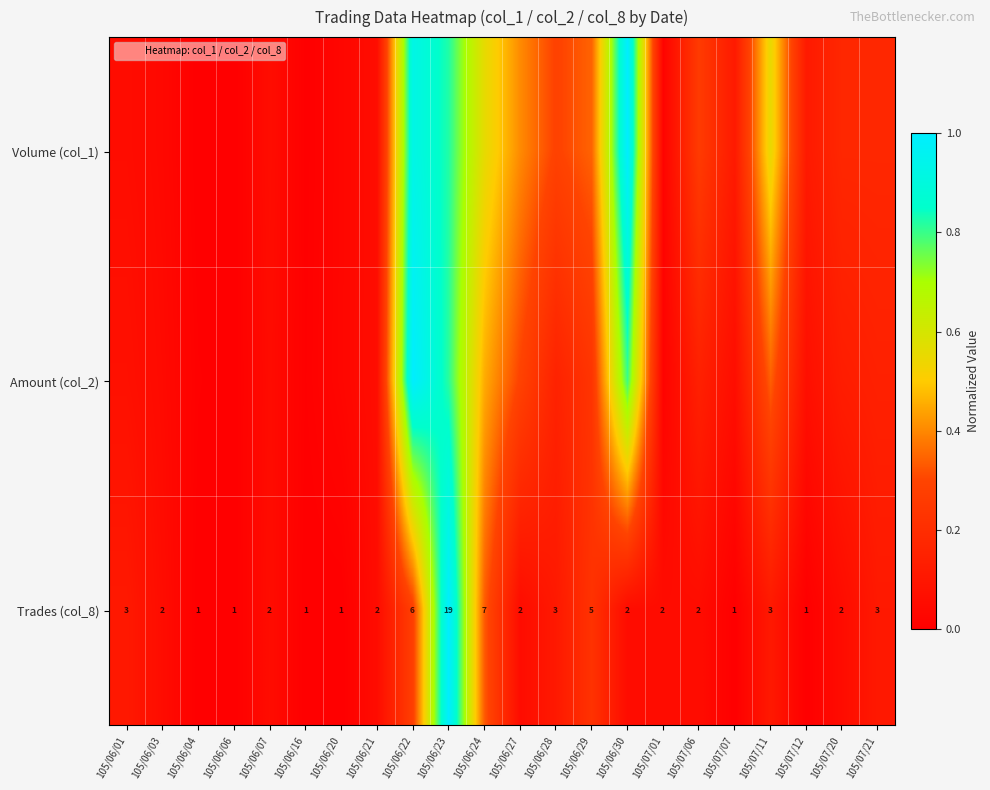

What is the sum of the Volume (col_1) values at 105/06/27 and 105/07/20?

0.6